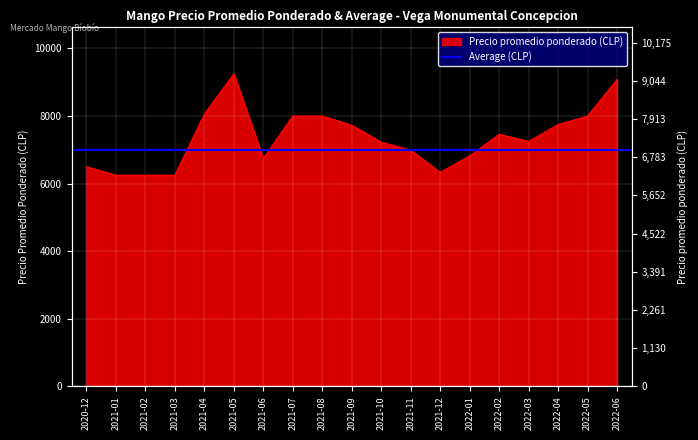

At which category does the data reach its first local valley?

2021-06